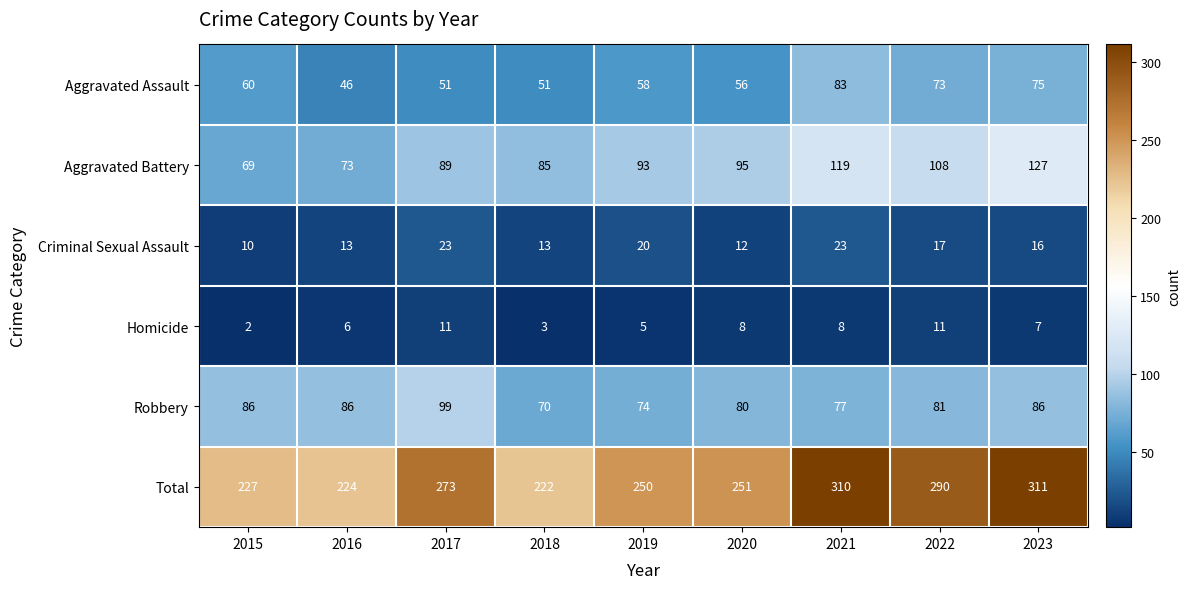

Rank the series at 2018 from lowest to highest value.

Homicide, Criminal Sexual Assault, Aggravated Assault, Robbery, Aggravated Battery, Total